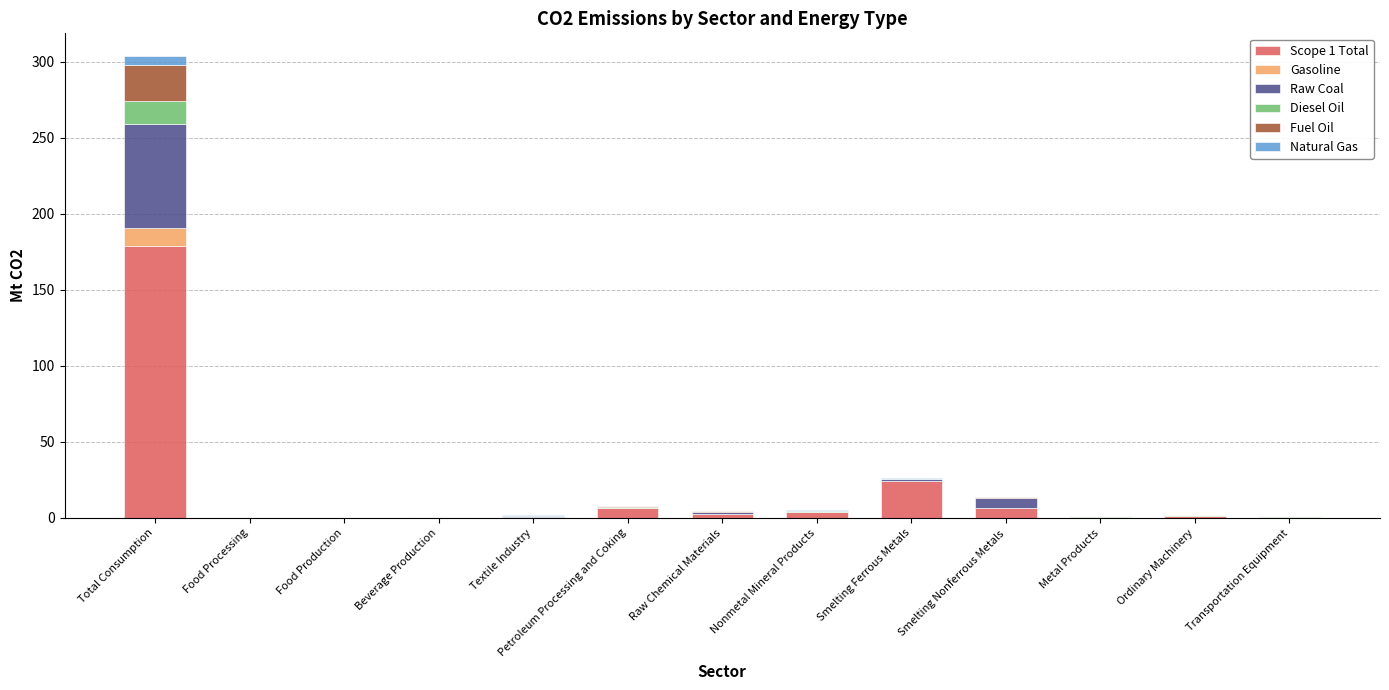

What are all the series names shown in the legend?

Scope 1 Total, Gasoline, Raw Coal, Diesel Oil, Fuel Oil, Natural Gas